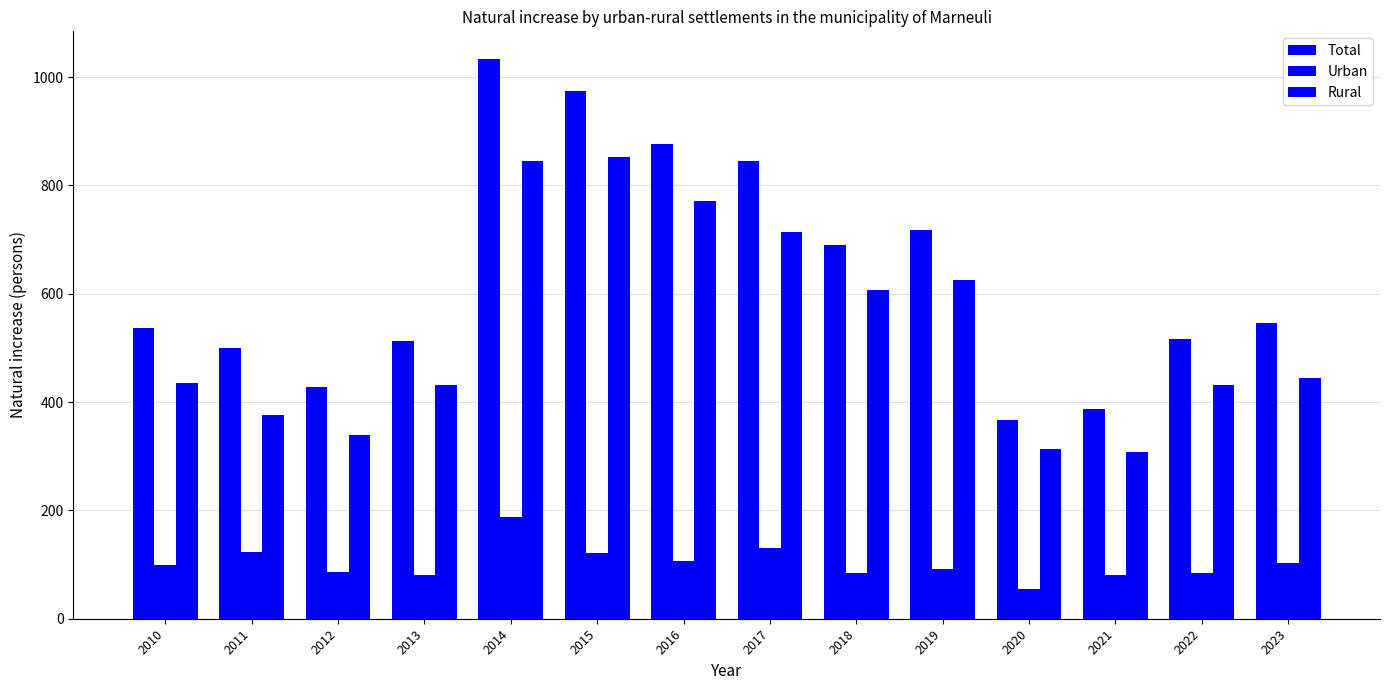

Is it true that Rural equals 308 at 2023?

False